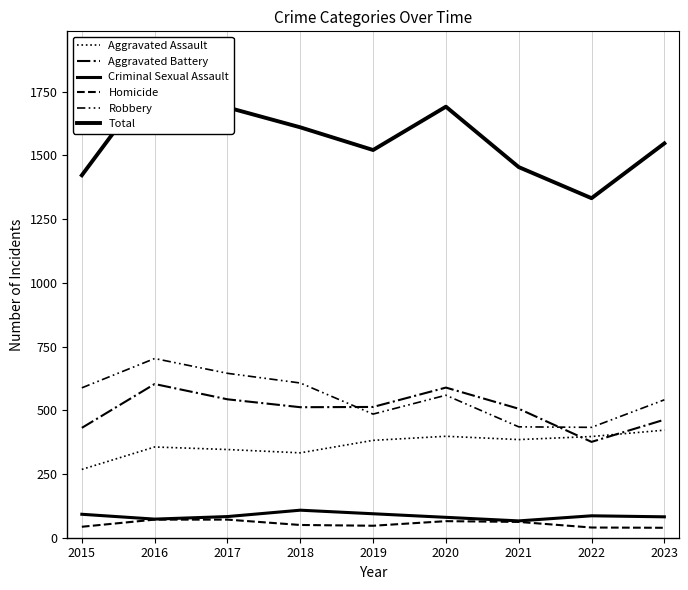

Where is the first local minimum for Aggravated Assault?

2018